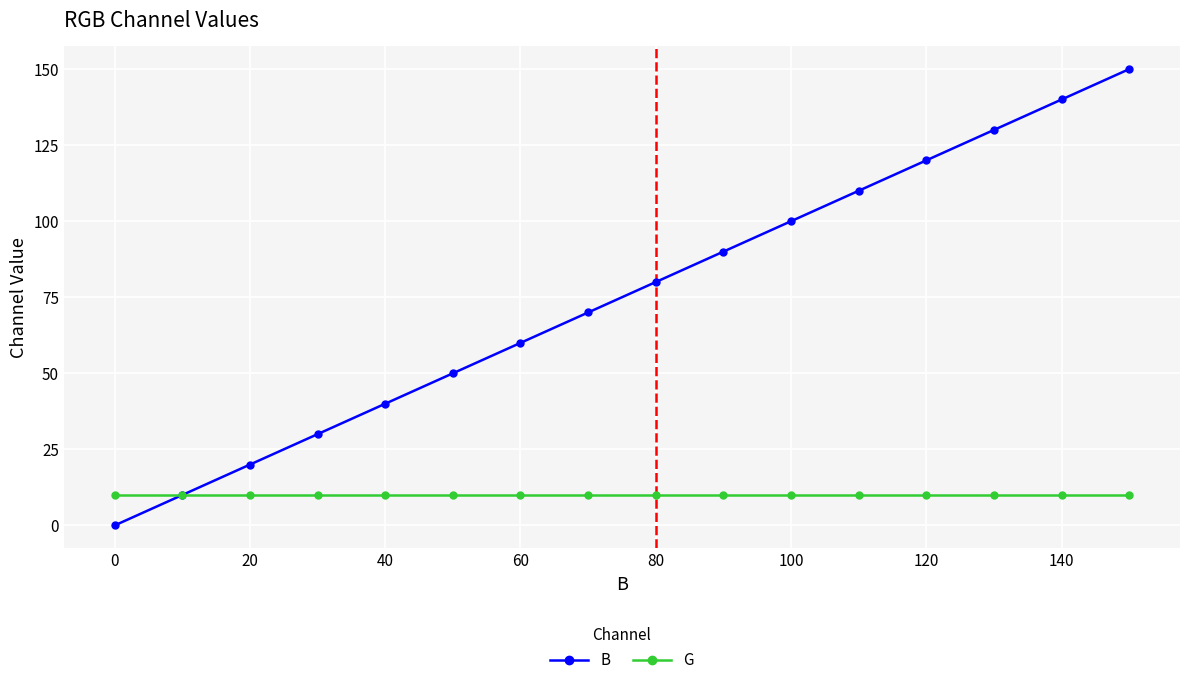

Rank the series by their average value, from highest to lowest.

B, G